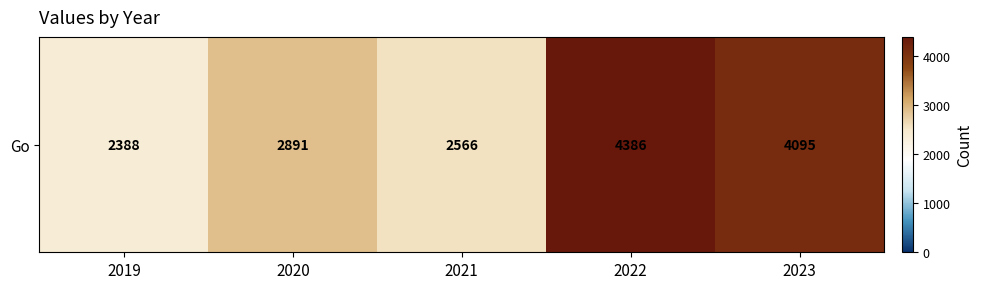

Which label corresponds to the smallest value in the chart?

2019